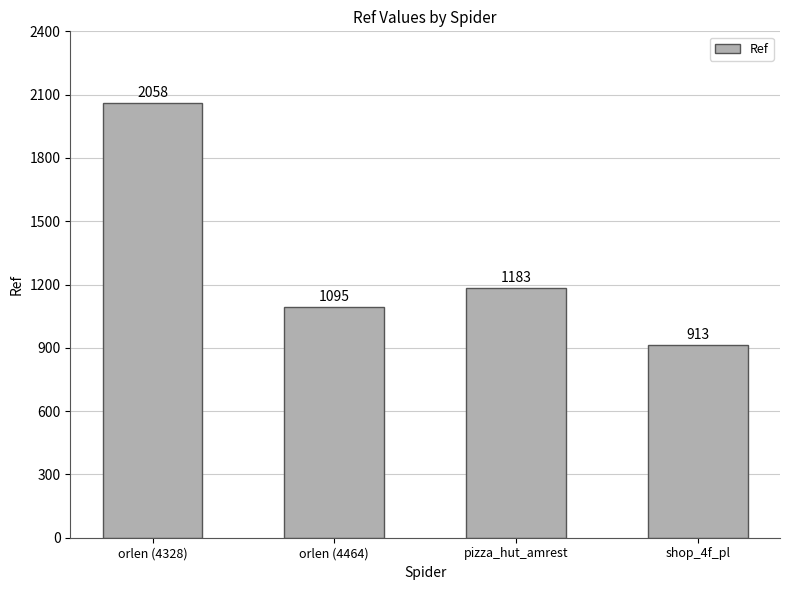

What value does the data have at orlen (4464)?

1095